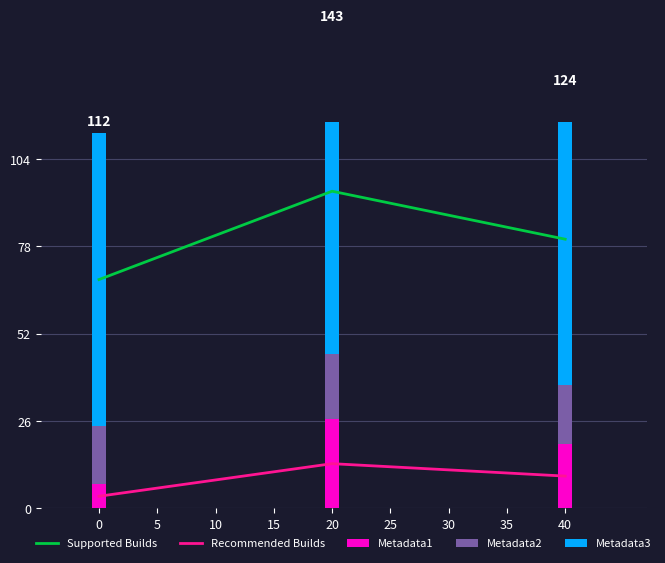

How many groups of bars are there?

3